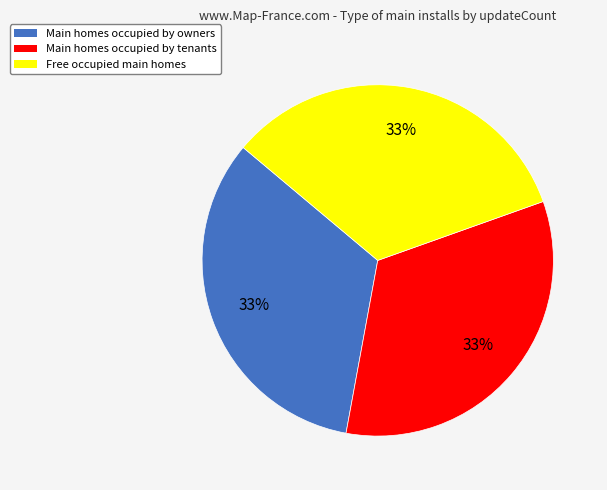

Does any single category account for the majority?

No